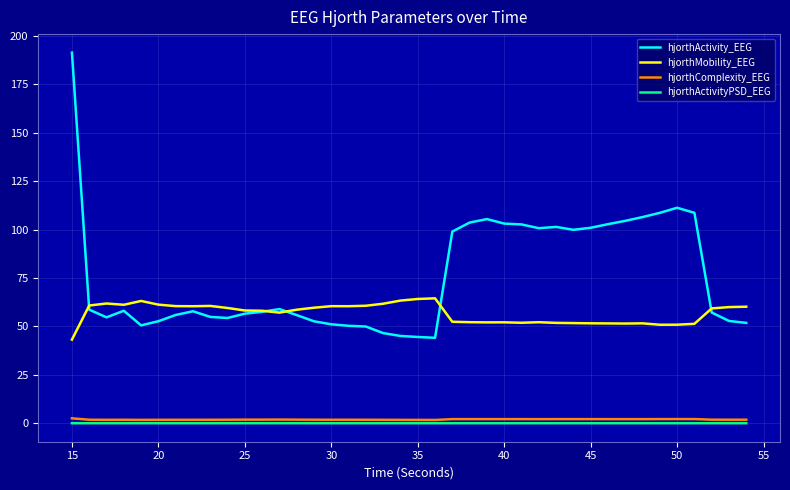

Is this an area chart (filled region under the line)?

No